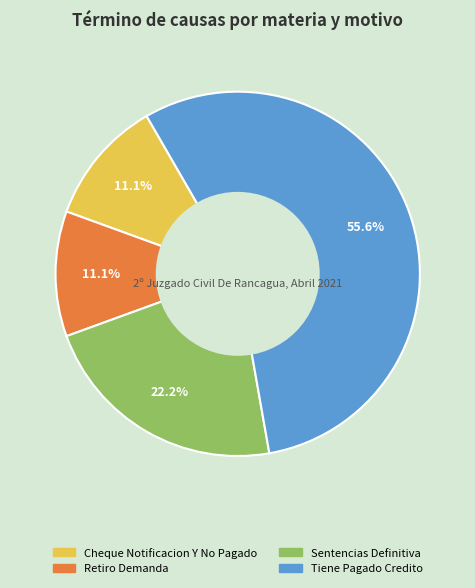

Combined, do Retiro Demanda and Sentencias Definitiva account for over 50%?

No